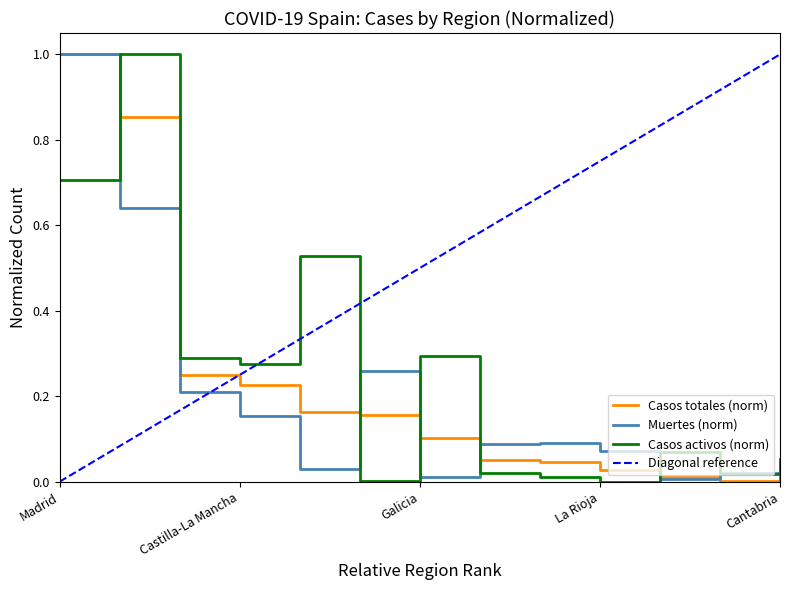

What is the label of the 11th point from the left?

Extremadura